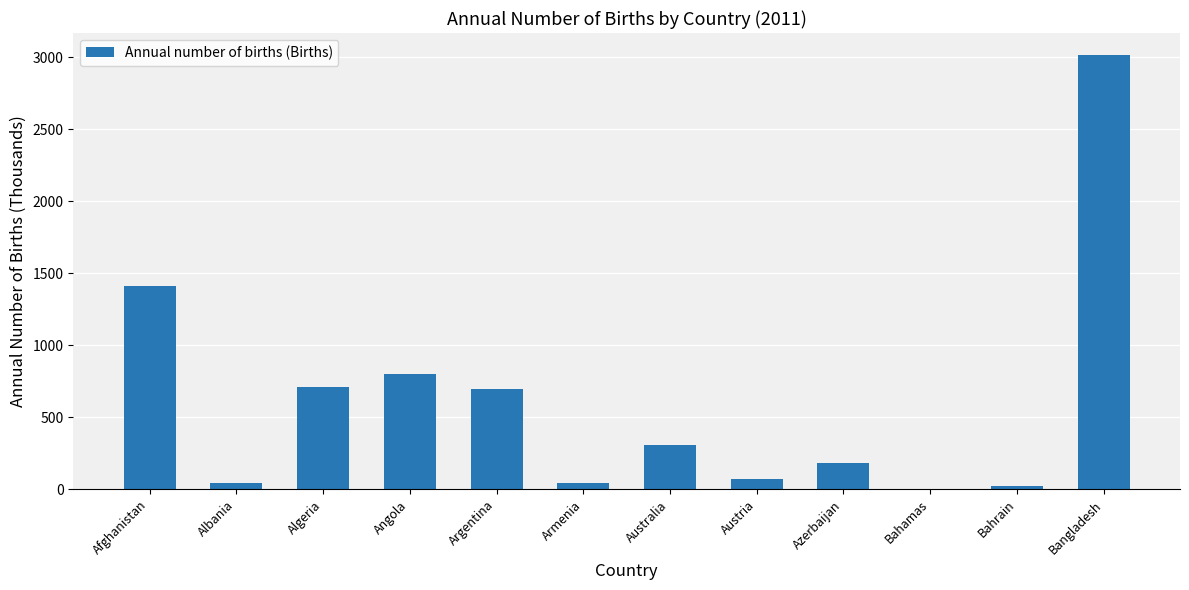

At which category does the chart reach its peak across all series?

Bangladesh